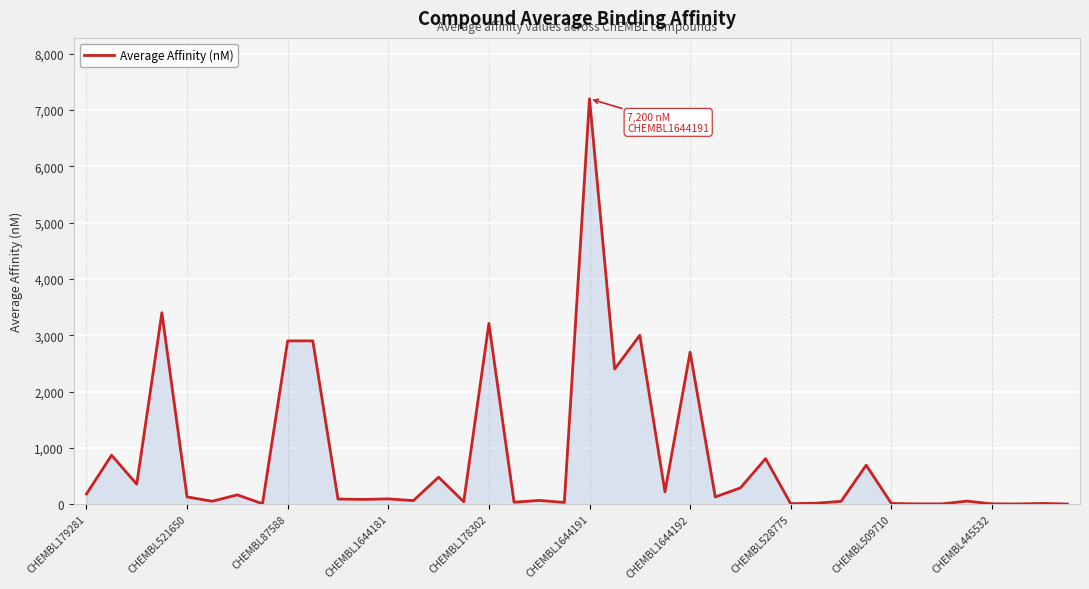

Count the number of categories in the chart.

40